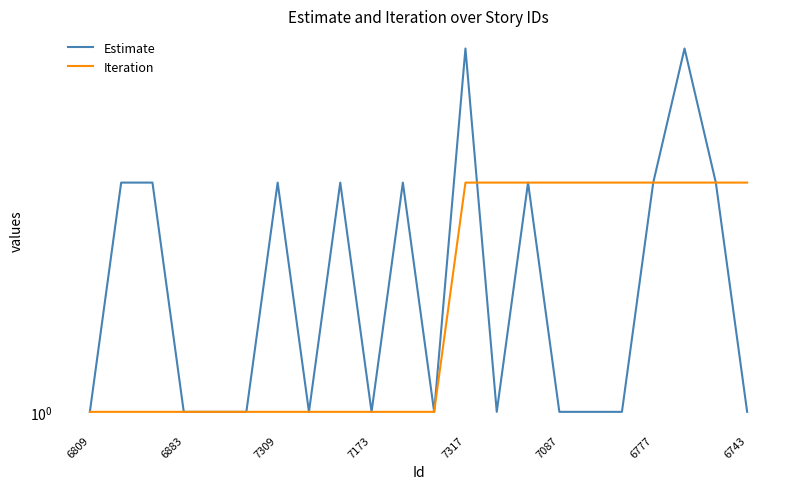

Count the number of categories in the chart.

22